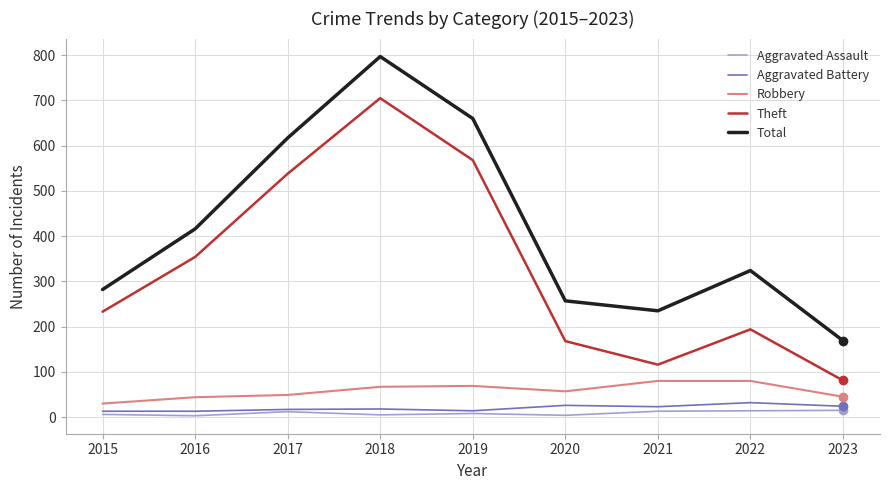

At which category does the chart reach its peak across all series?

2018